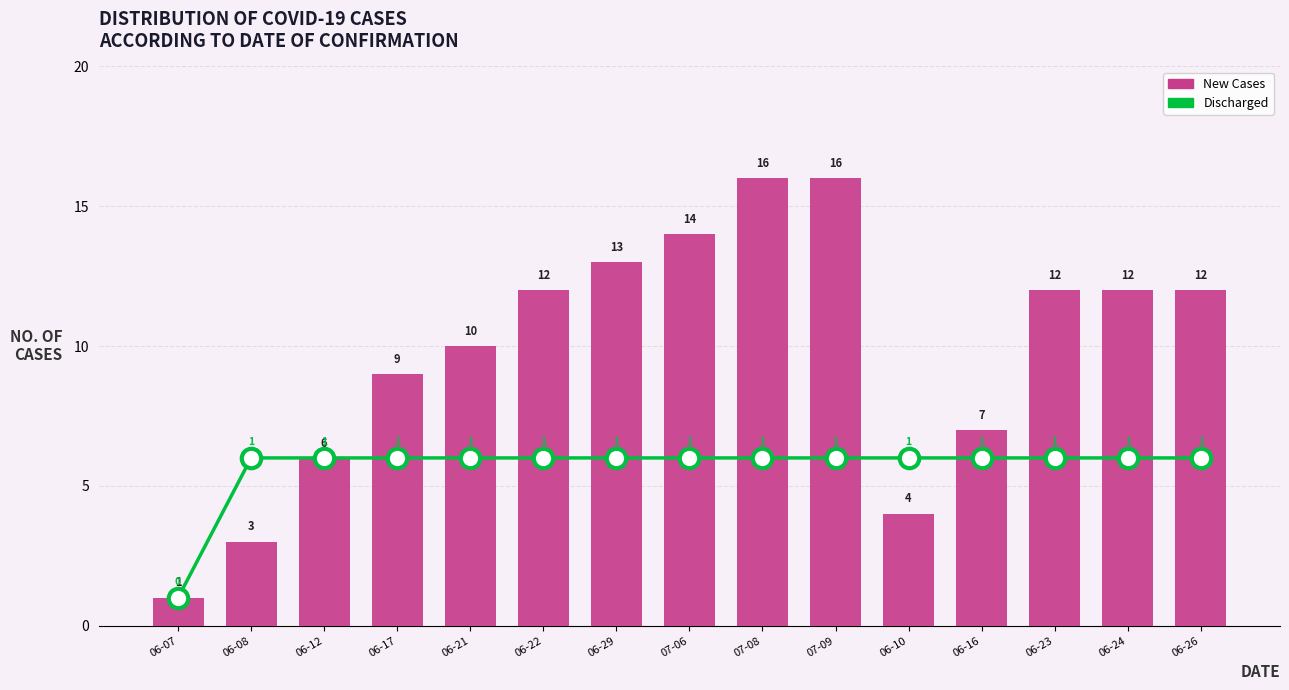

Read the New Cases value at 06-12, to the nearest 5.

5